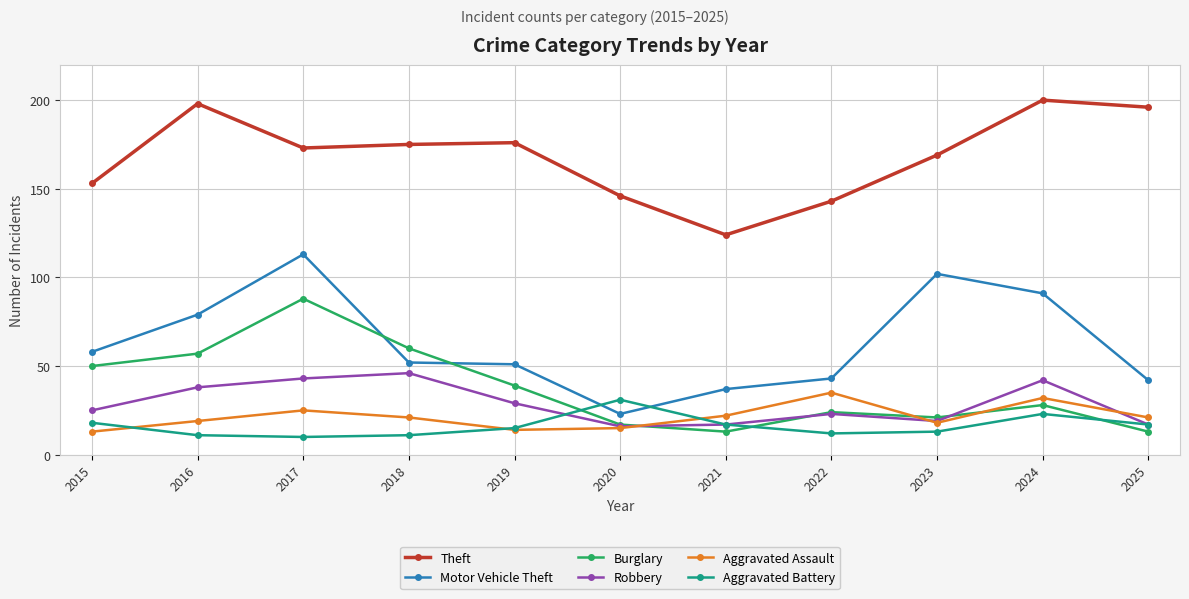

Does the chart display data point markers on the line(s)?

Yes